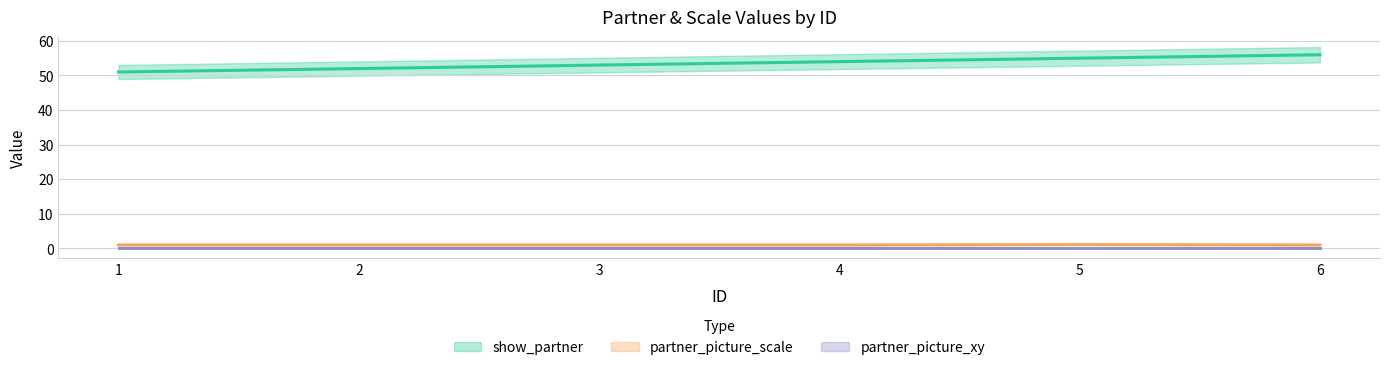

At which label does show_partner first exceed 54?

4